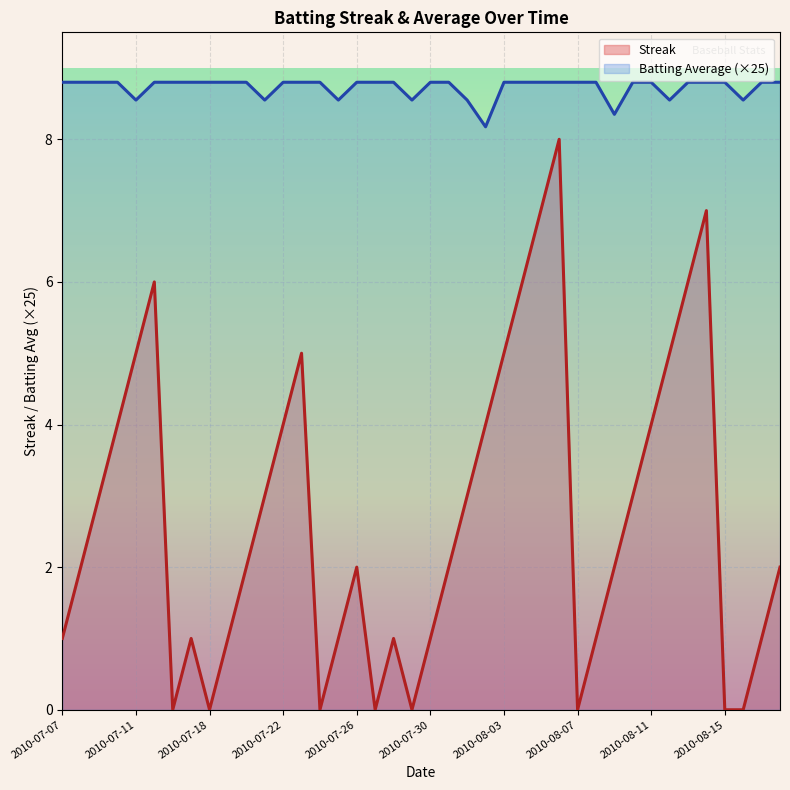

At which category does the chart reach its peak across all series?

2010-07-07